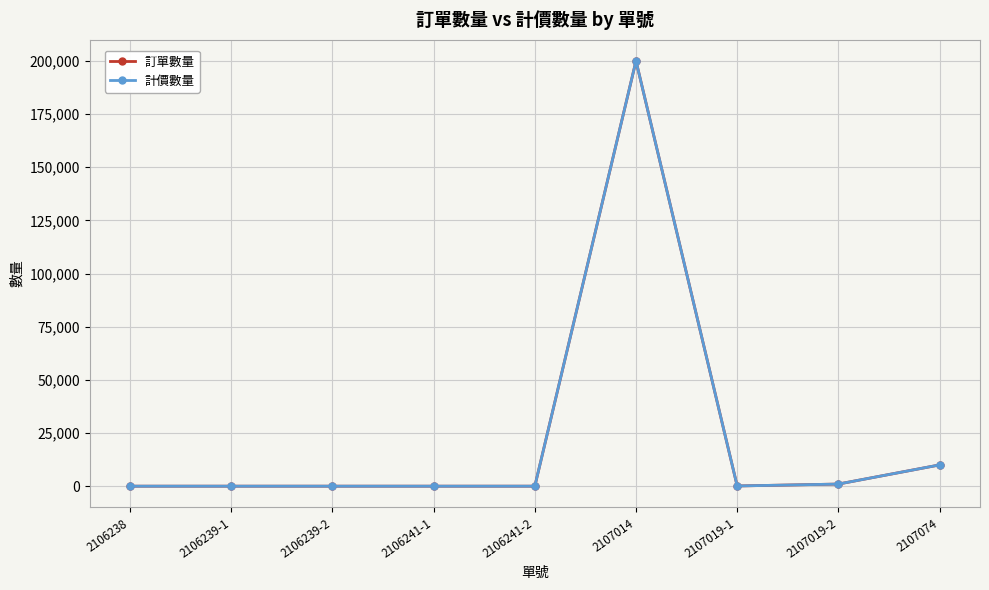

What position from the right is 2107019-1?

3